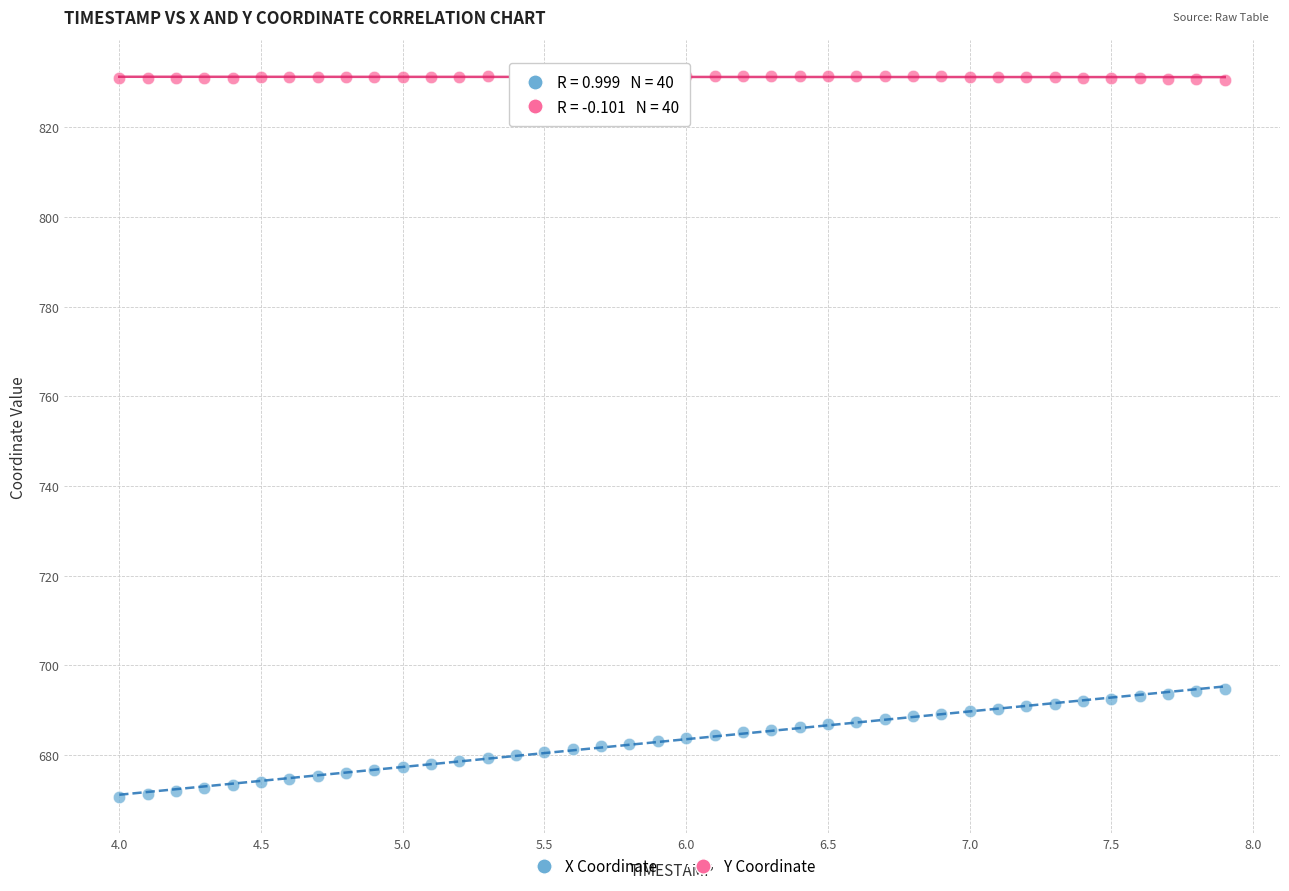

Across all data points, what is the range of X values (max minus min)?

3.9